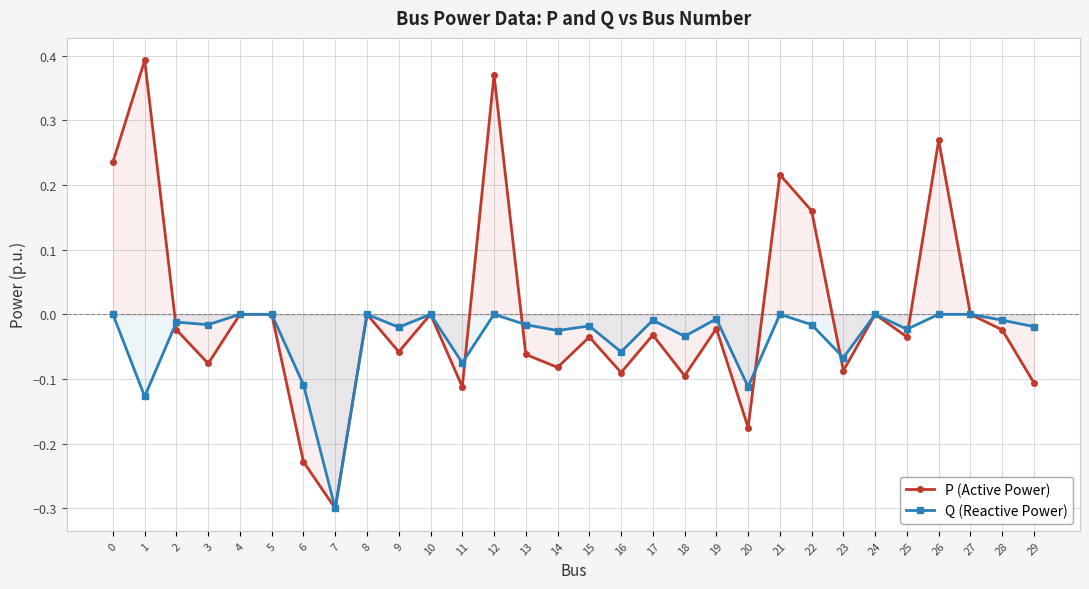

In P (Active Power), how many points are higher than both neighbors (excluding endpoints)?

10